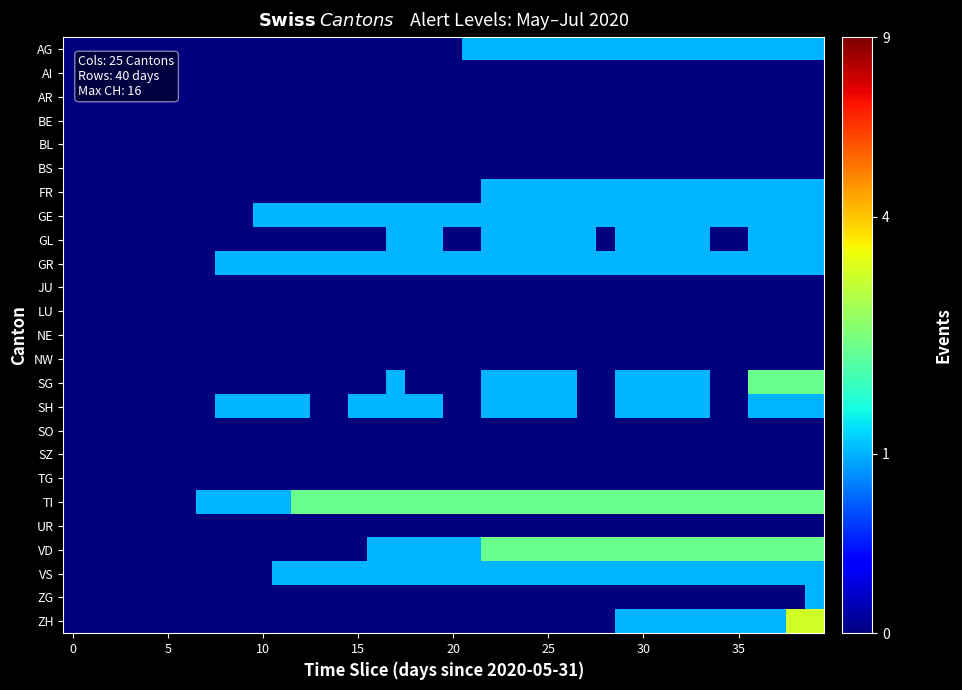

At how many categories does at least one series exceed 2?

28